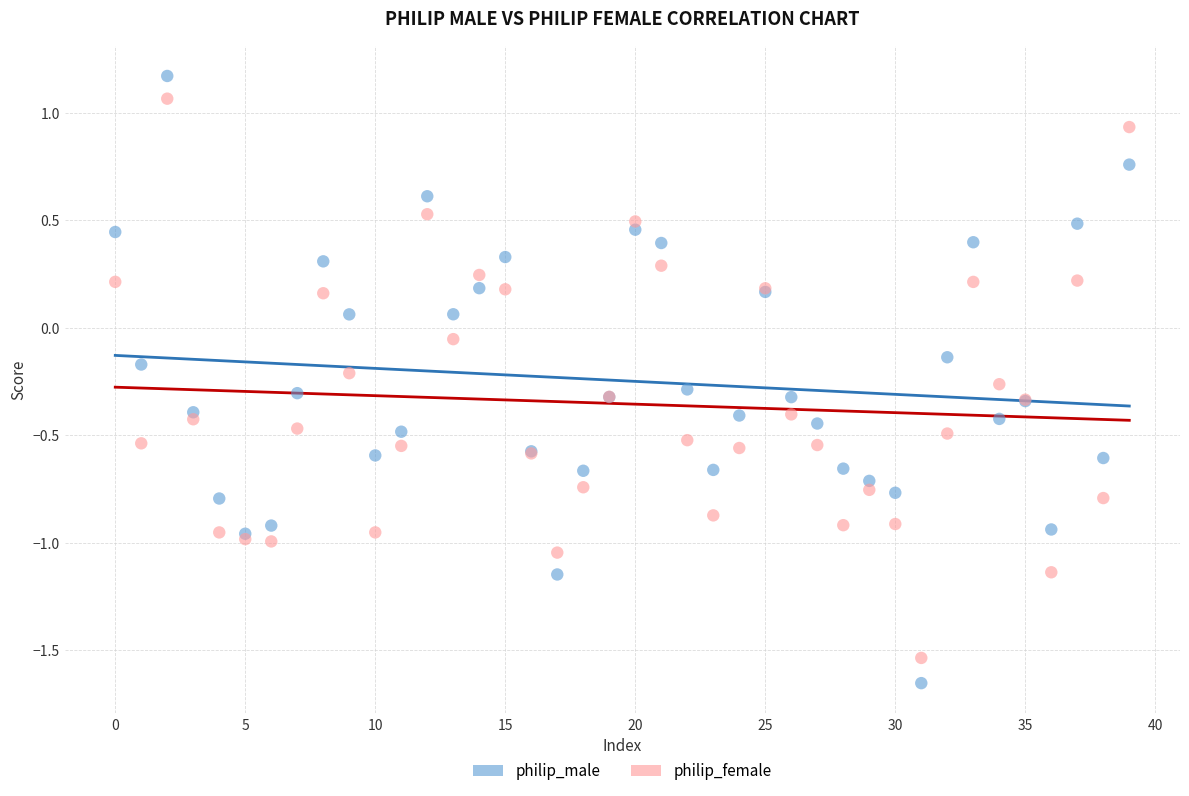

Which series contains the lowest Y value?

philip_male